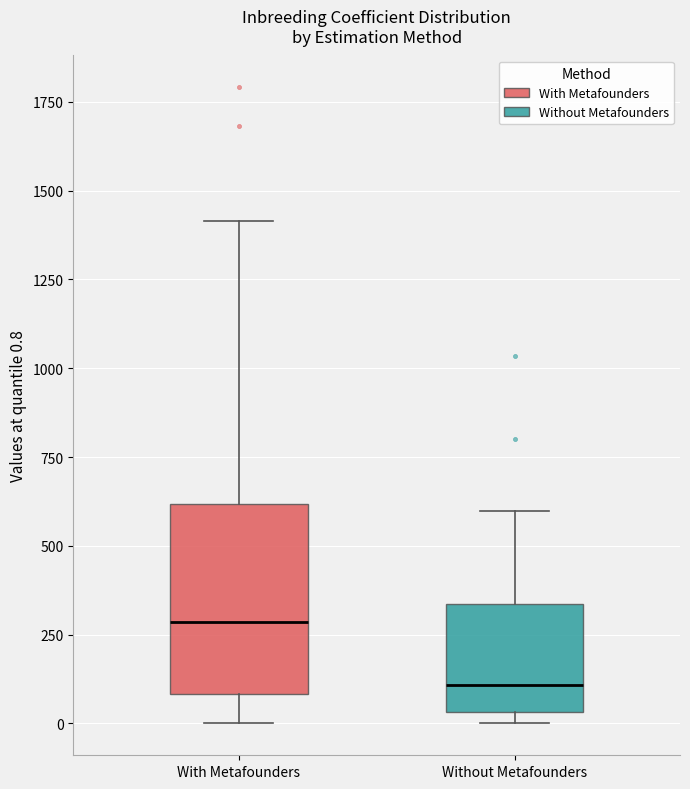

Reading left to right, read every box against the y-axis: the position of its median line, the range the box covers, and the ends of its whiskers. The values are not printed on the chart, so give them approximately, as read against the axis.

With Metafounders: median 300, box 100 to 600, whiskers 0 to 1400
Without Metafounders: median 100, box 50 to 350, whiskers 0 to 600